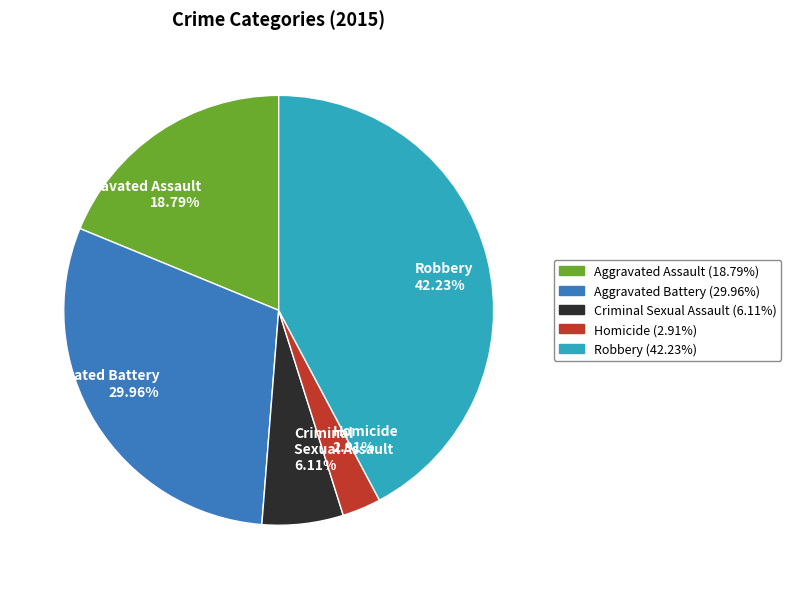

Count the number of slices in the pie.

5